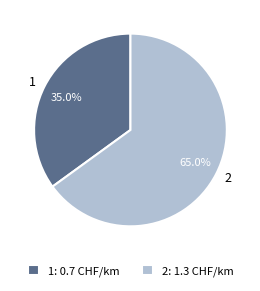

What is the smallest slice in the pie chart?

1